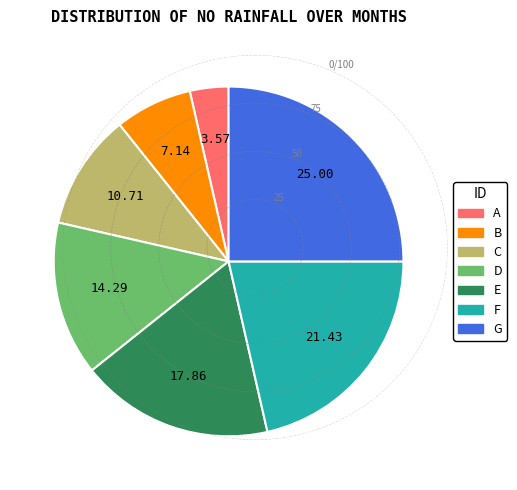

Which category has the smallest portion of the pie?

A